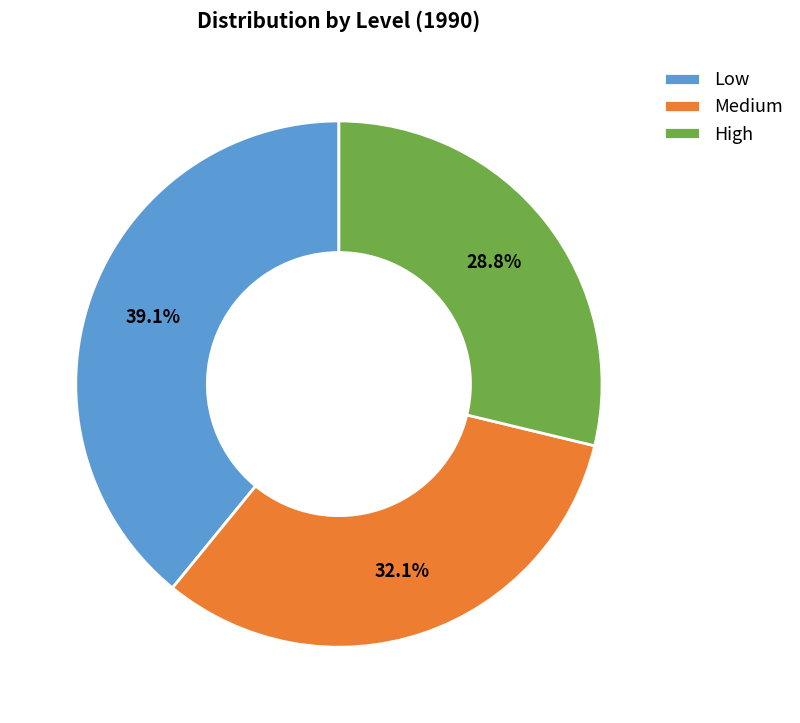

To the nearest percent, what is the difference between the Medium and Low slice percentages?

7%